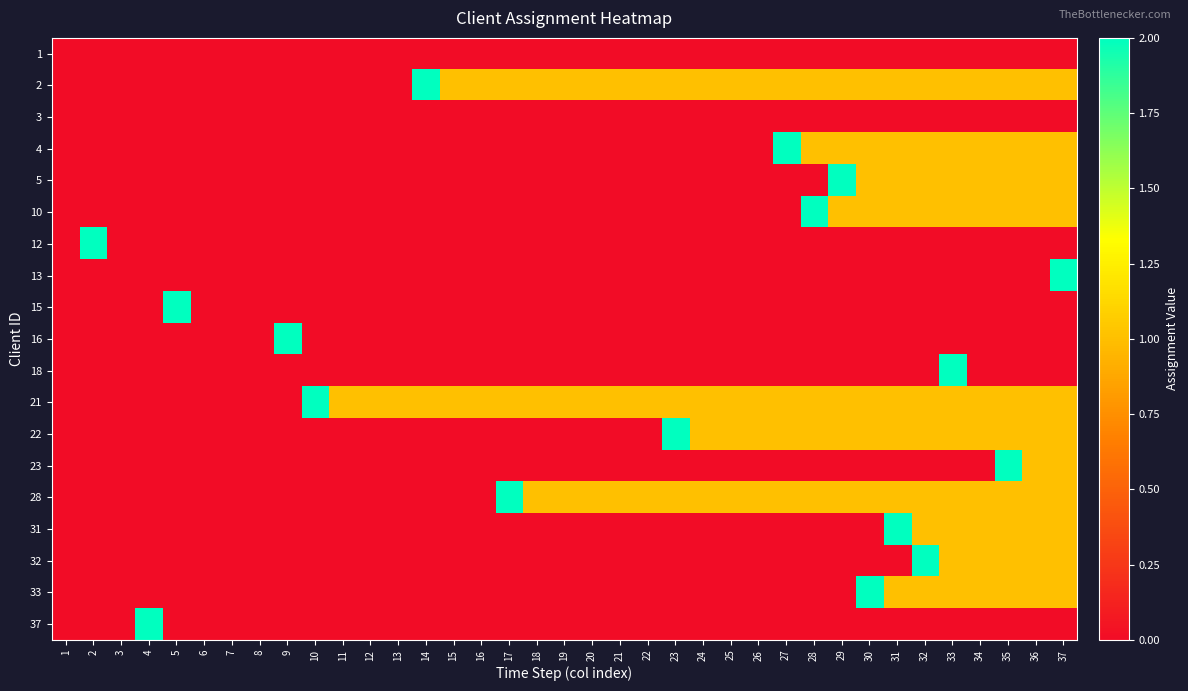

How many distinct data groups are displayed?

19